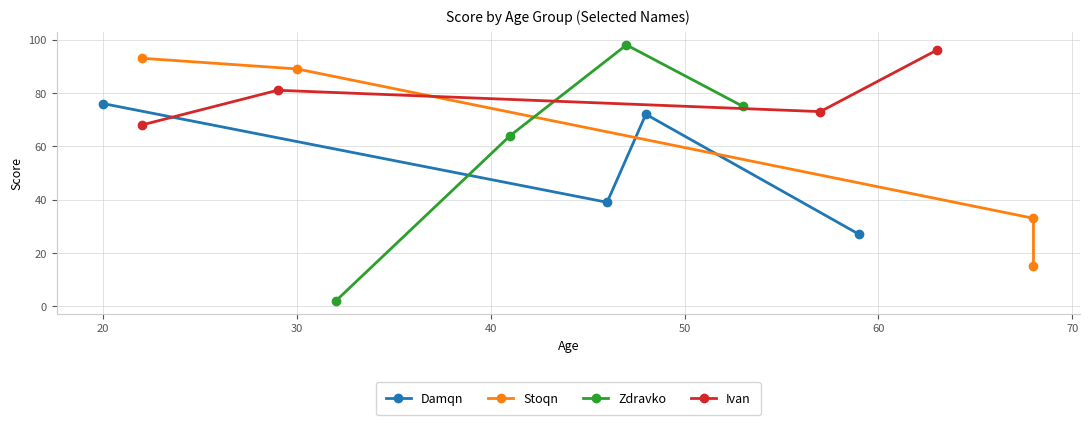

What is the highest value of the Damqn series?

76